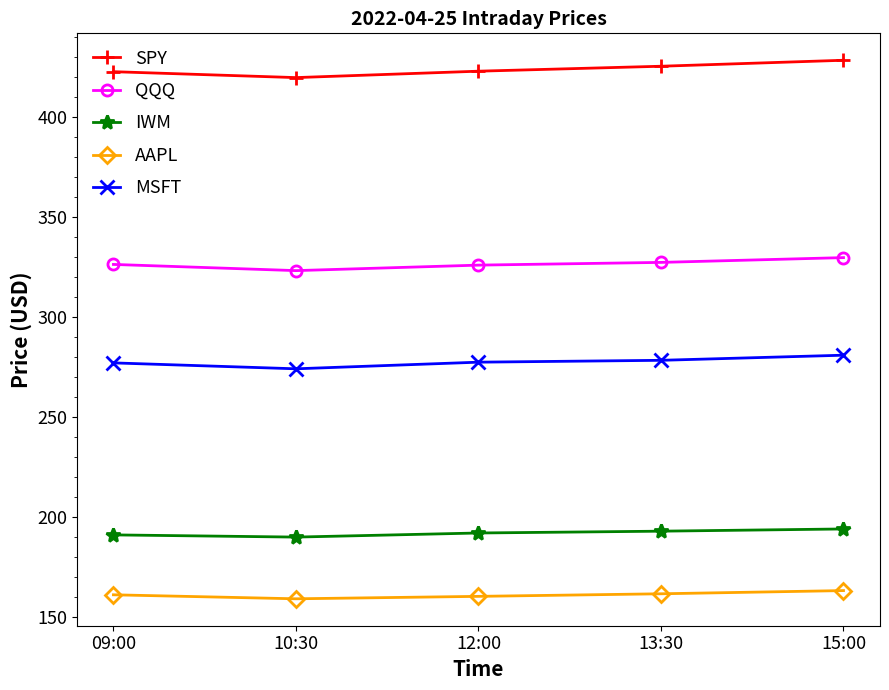

True or false: MSFT and SPY intersect in this chart.

False